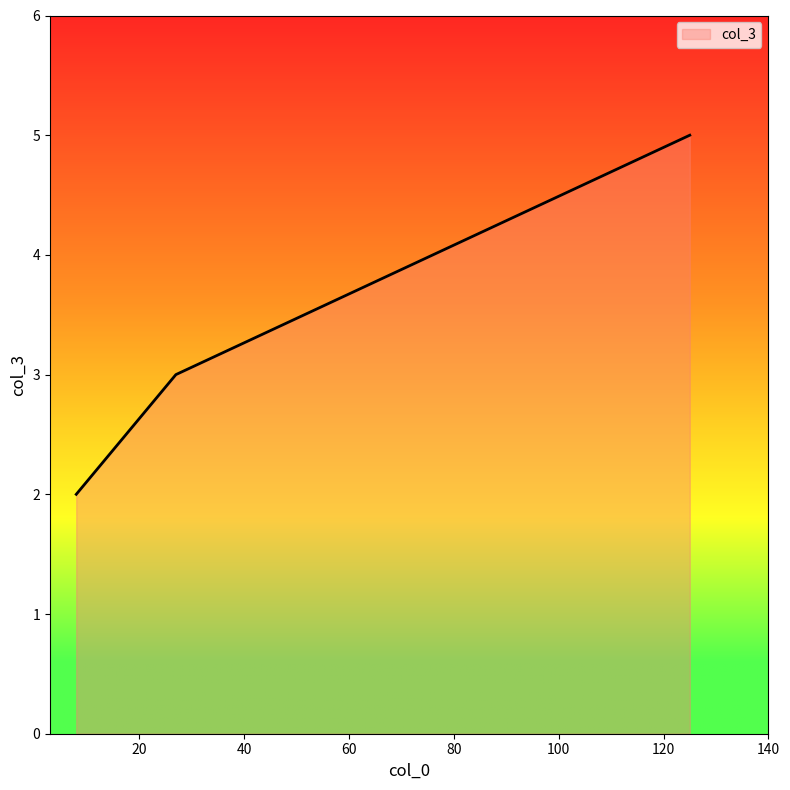

What is the greatest value displayed?

5